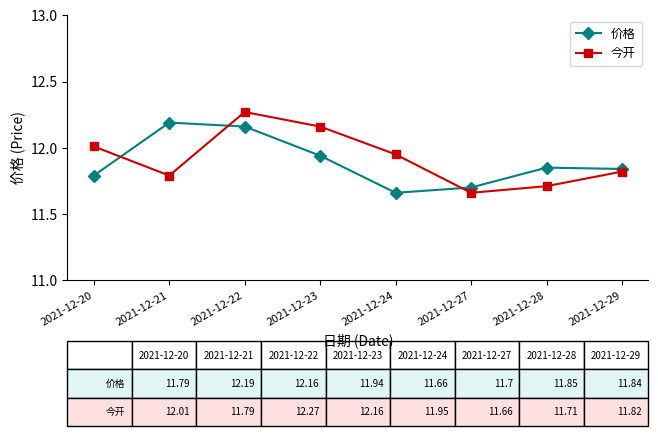

Is it true that 今开 equals 5.1 at 2021-12-21?

False